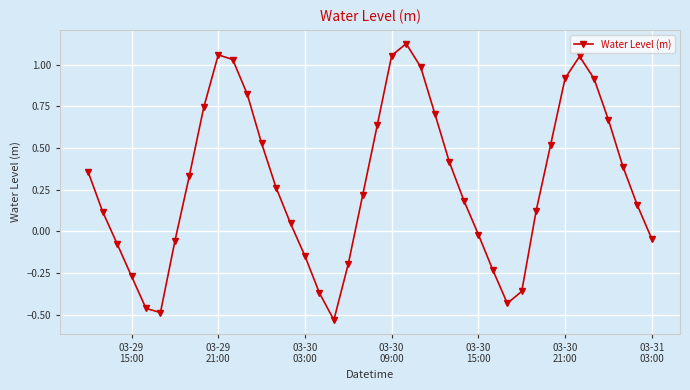

How many interior local valleys (lower than both neighbors) does the data have?

3